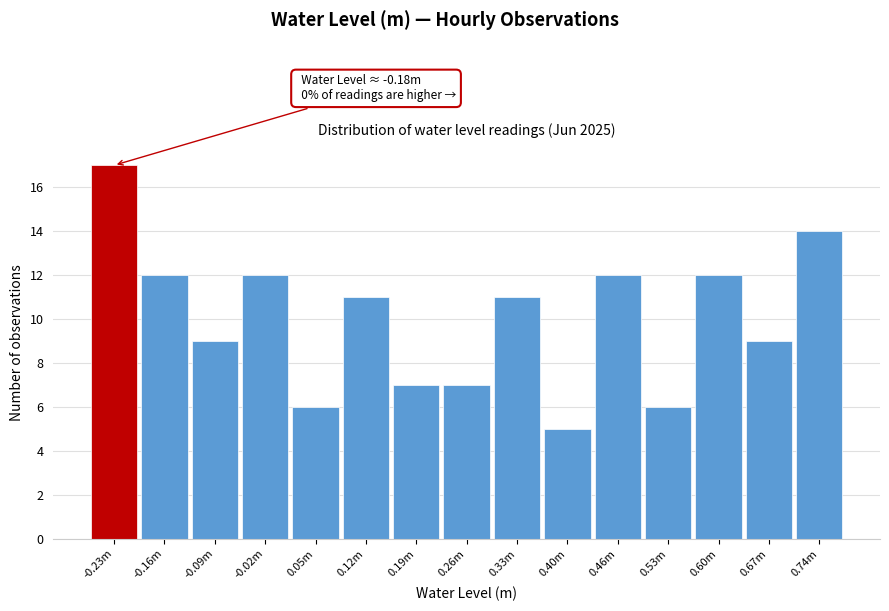

Reading left to right, list all the values displayed in this chart.

-0.23m=17	-0.16m=12	-0.09m=9	-0.02m=12	0.05m=6	0.12m=11	0.19m=7	0.26m=7	0.33m=11	0.40m=5	0.46m=12	0.53m=6	0.60m=12	0.67m=9	0.74m=14